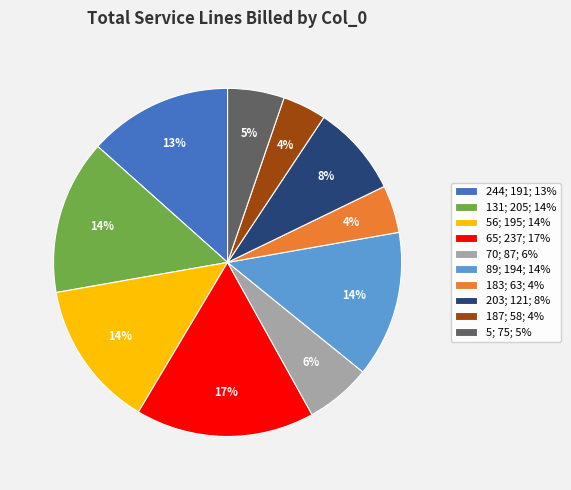

Combined, do 70; 87; 6% and 203; 121; 8% account for over 50%?

No